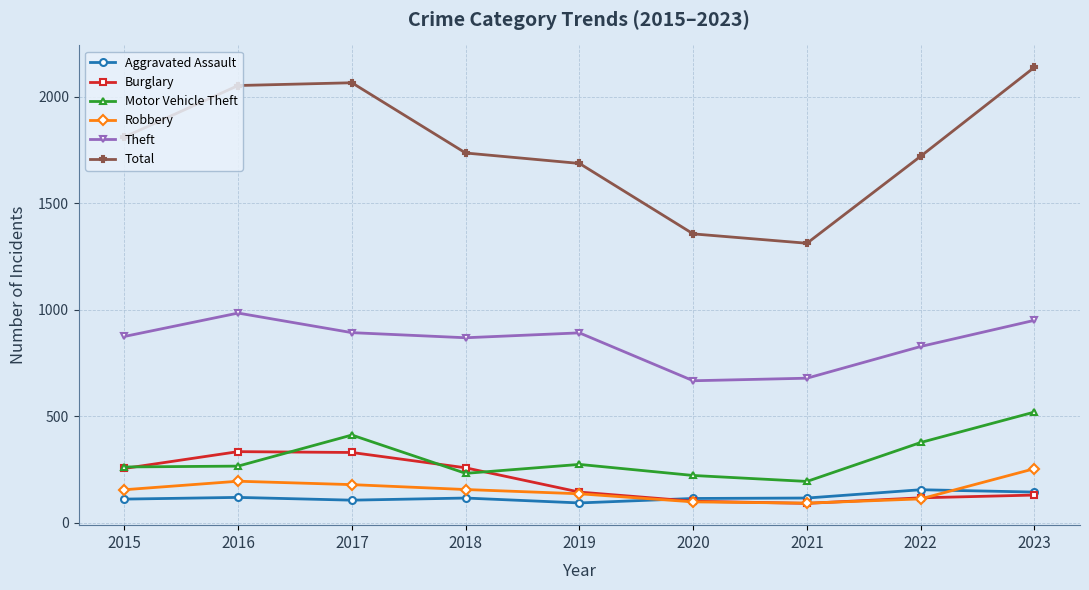

Where is the first local maximum for Motor Vehicle Theft?

2017